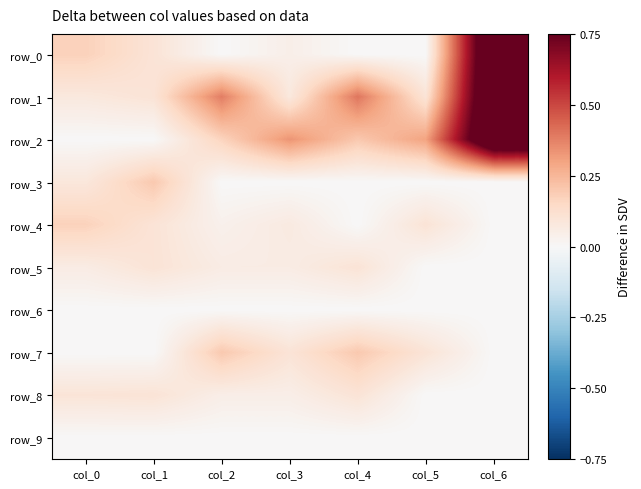

Reading right to left, what are all the values shown in this chart?

row_0: col_6=1.0	col_5=0.0	col_4=0.0	col_3=0.0	col_2=0.0	col_1=0.1	col_0=0.2
row_1: col_6=1.0	col_5=0.1	col_4=0.4	col_3=0.1	col_2=0.4	col_1=0.1	col_0=0.1
row_2: col_6=1.0	col_5=0.3	col_4=0.2	col_3=0.3	col_2=0.2	col_1=0.0	col_0=0.0
row_3: col_6=0.0	col_5=0.0	col_4=0.0	col_3=0.0	col_2=0.0	col_1=0.2	col_0=0.1
row_4: col_6=0.0	col_5=0.1	col_4=0.0	col_3=0.1	col_2=0.0	col_1=0.1	col_0=0.2
row_5: col_6=0.0	col_5=0.0	col_4=0.1	col_3=0.1	col_2=0.1	col_1=0.1	col_0=0.1
row_6: col_6=0.0	col_5=0.0	col_4=0.0	col_3=0.0	col_2=0.0	col_1=0.0	col_0=0.0
row_7: col_6=0.0	col_5=0.1	col_4=0.2	col_3=0.1	col_2=0.2	col_1=0.0	col_0=0.0
row_8: col_6=0.0	col_5=0.0	col_4=0.1	col_3=0.0	col_2=0.0	col_1=0.1	col_0=0.1
row_9: col_6=0.0	col_5=0.0	col_4=0.0	col_3=0.0	col_2=0.0	col_1=0.0	col_0=0.0